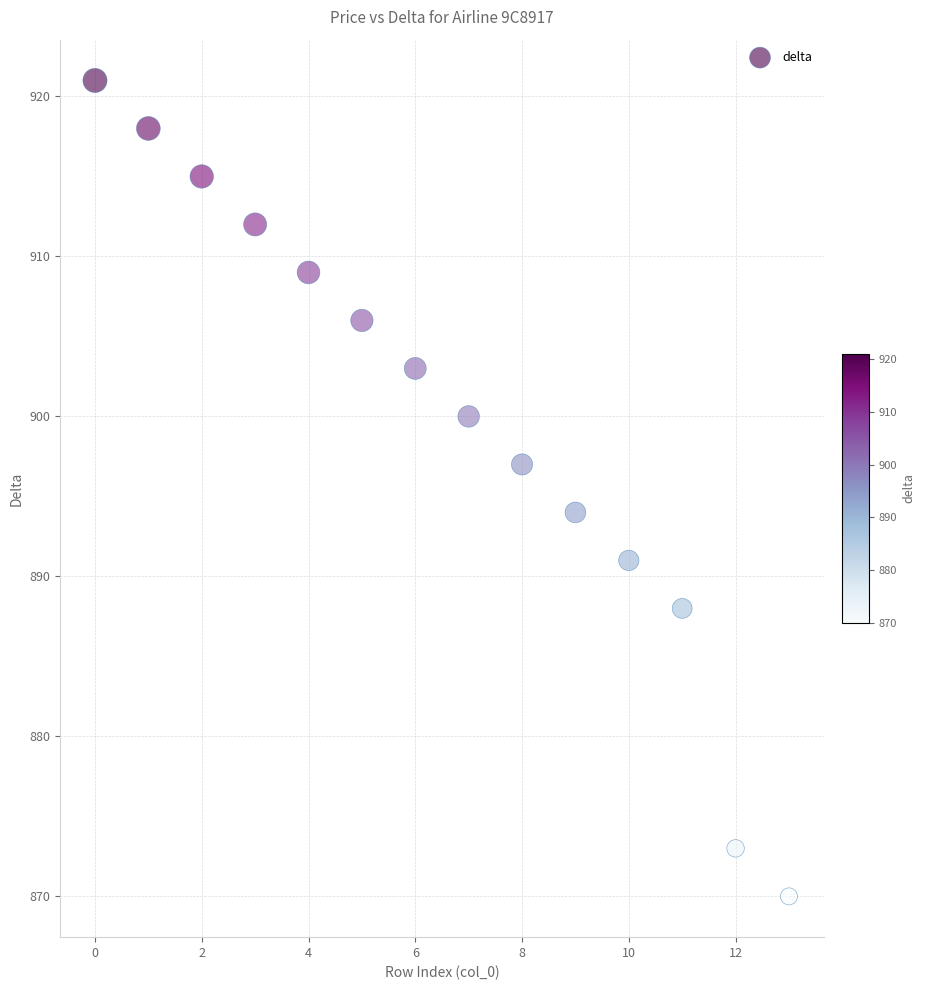

What is the range of Y values (max minus min)?

51